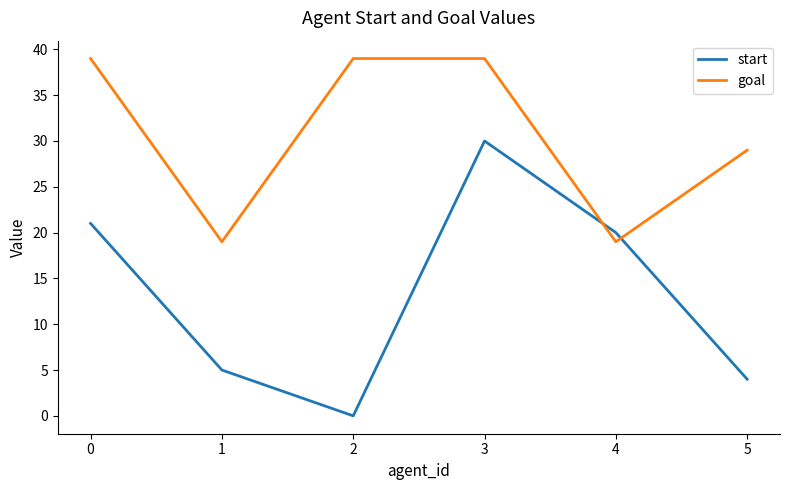

What is the highest value of the start series?

30